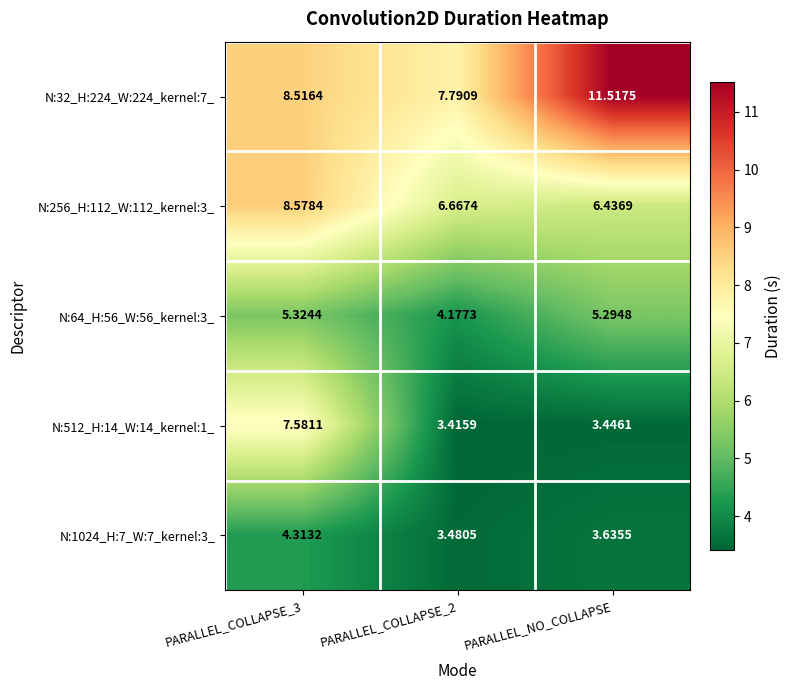

At which label is N:512_H:14_W:14_kernel:1_ closest to 5?

PARALLEL_NO_COLLAPSE